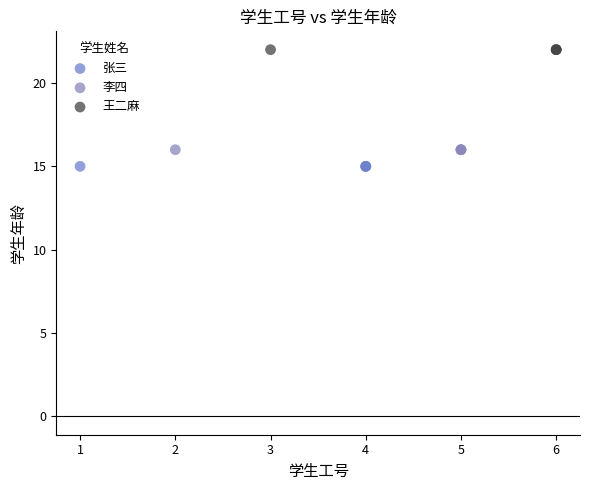

Which series contains the highest Y value?

王二麻